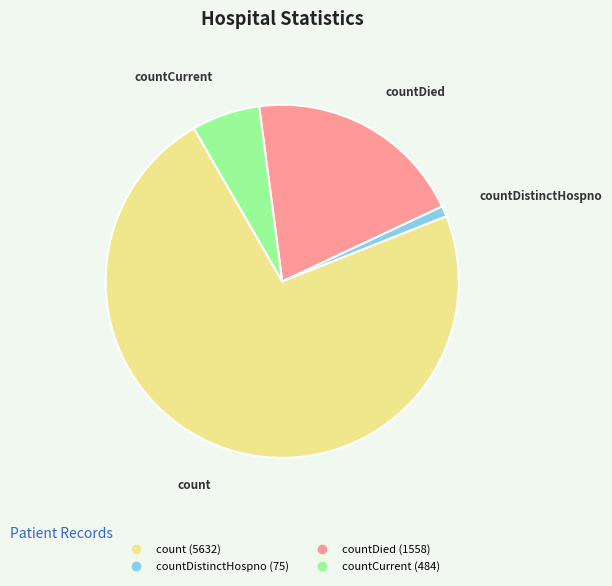

Is there any slice that represents more than half of the pie?

Yes